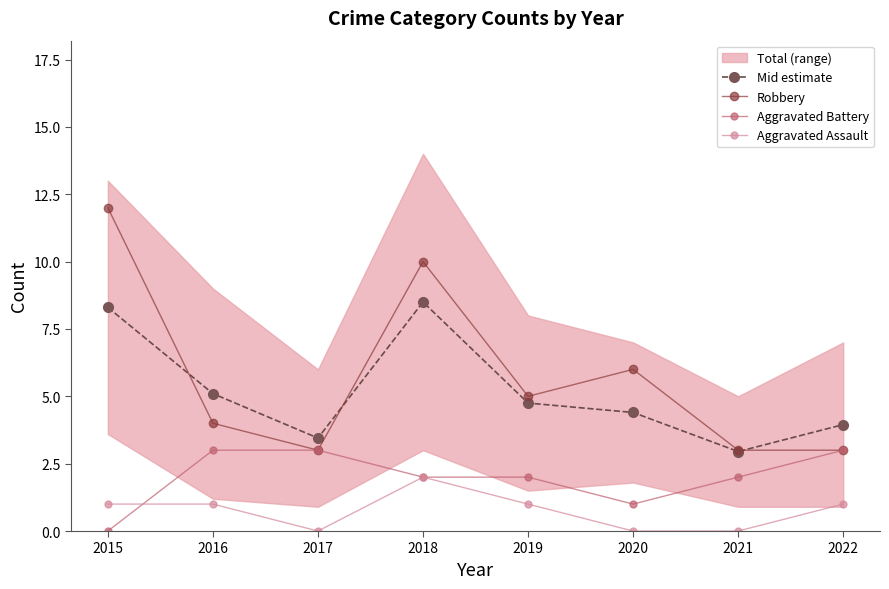

At which category does Mid estimate reach its first local valley?

2017